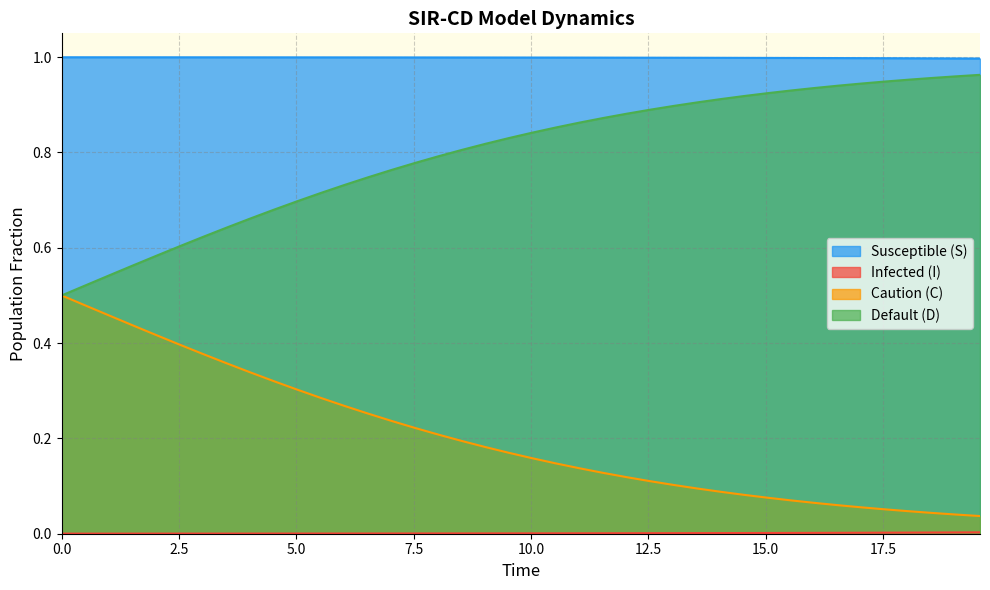

Which series has the largest total across all categories?

Susceptible (S)